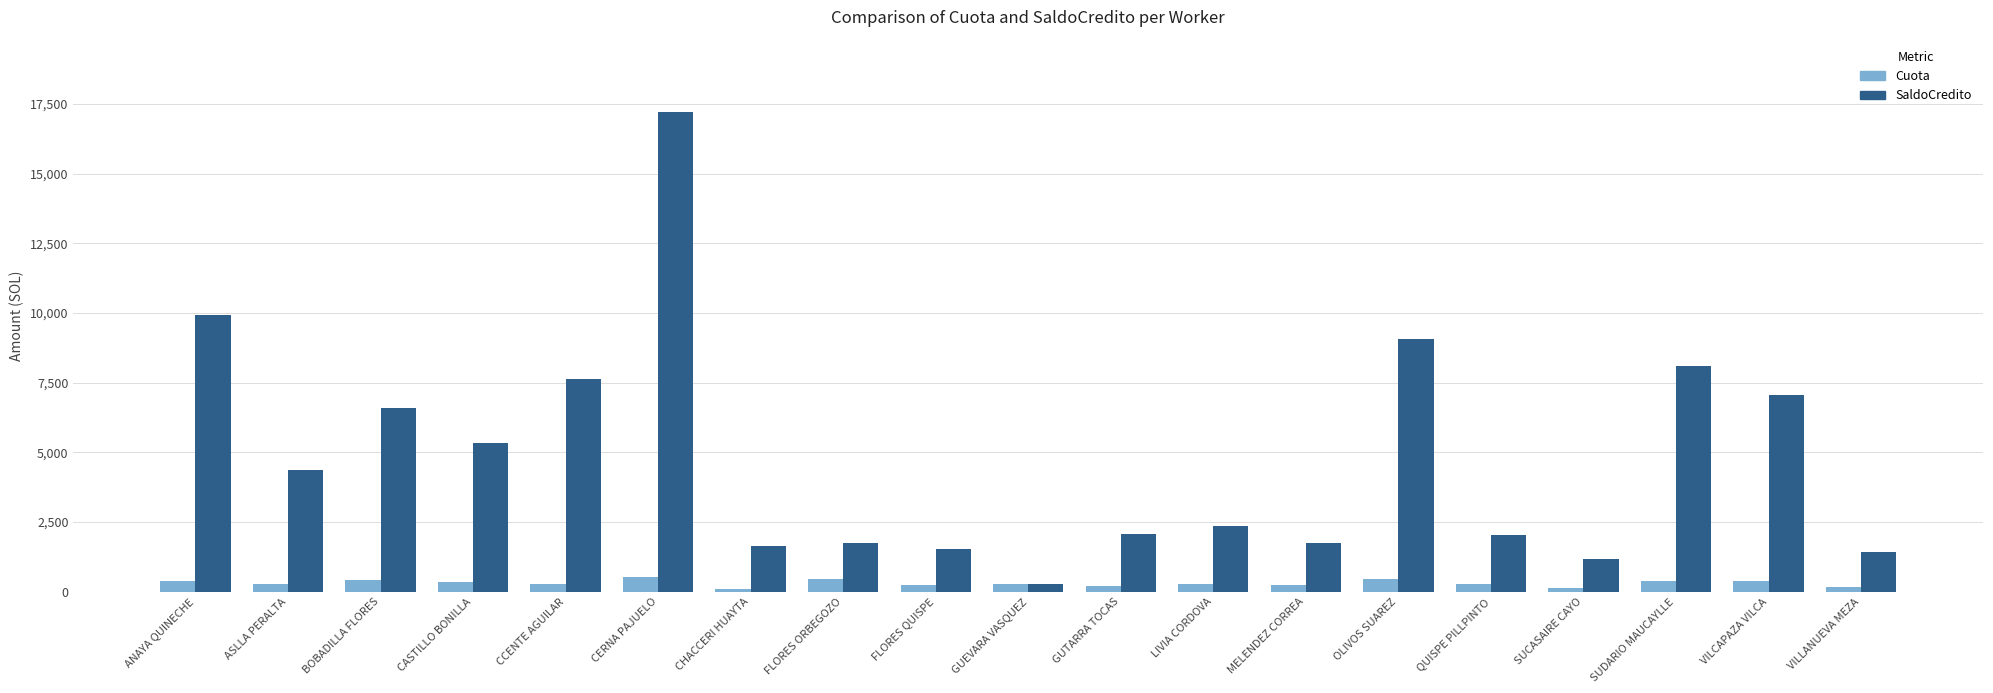

What is the difference between the SaldoCredito values at BOBADILLA FLORES and CHACCERI HUAYTA?

4949.0